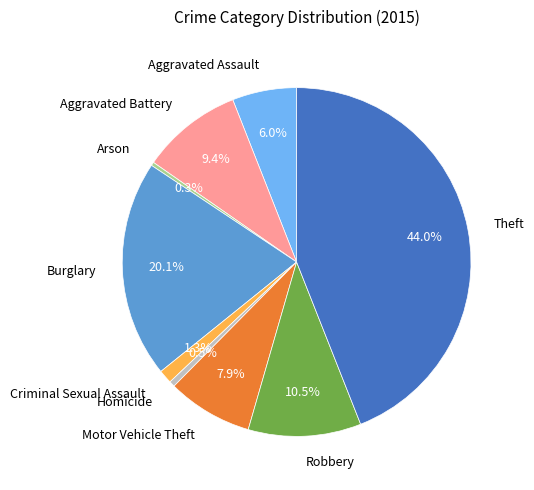

How many segments does this pie chart have?

9